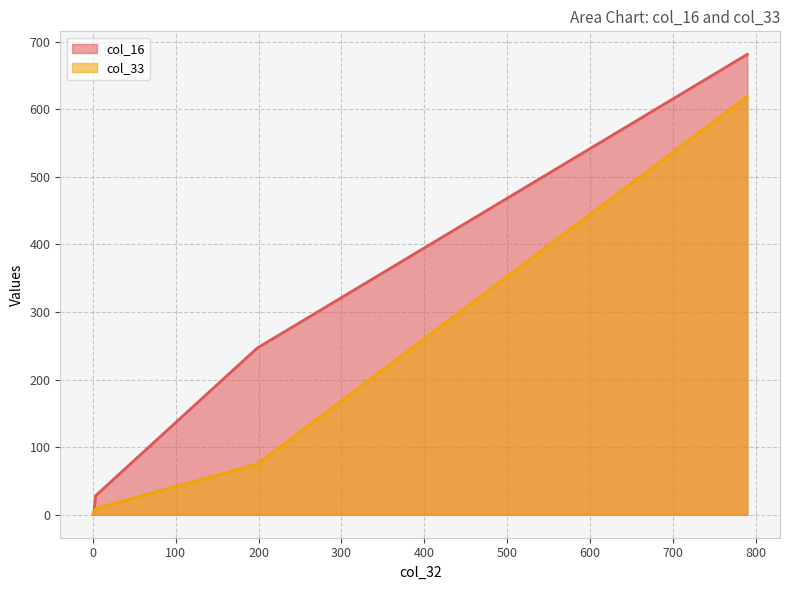

What is the maximum value for col_16?

681.2